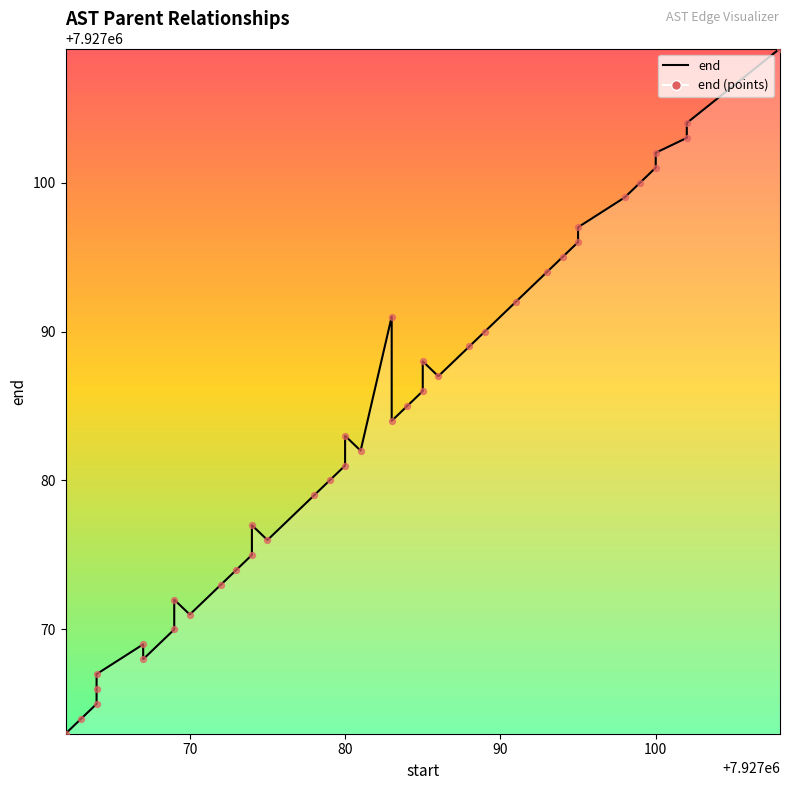

What are all the series names shown in the legend?

end (line), end (points)